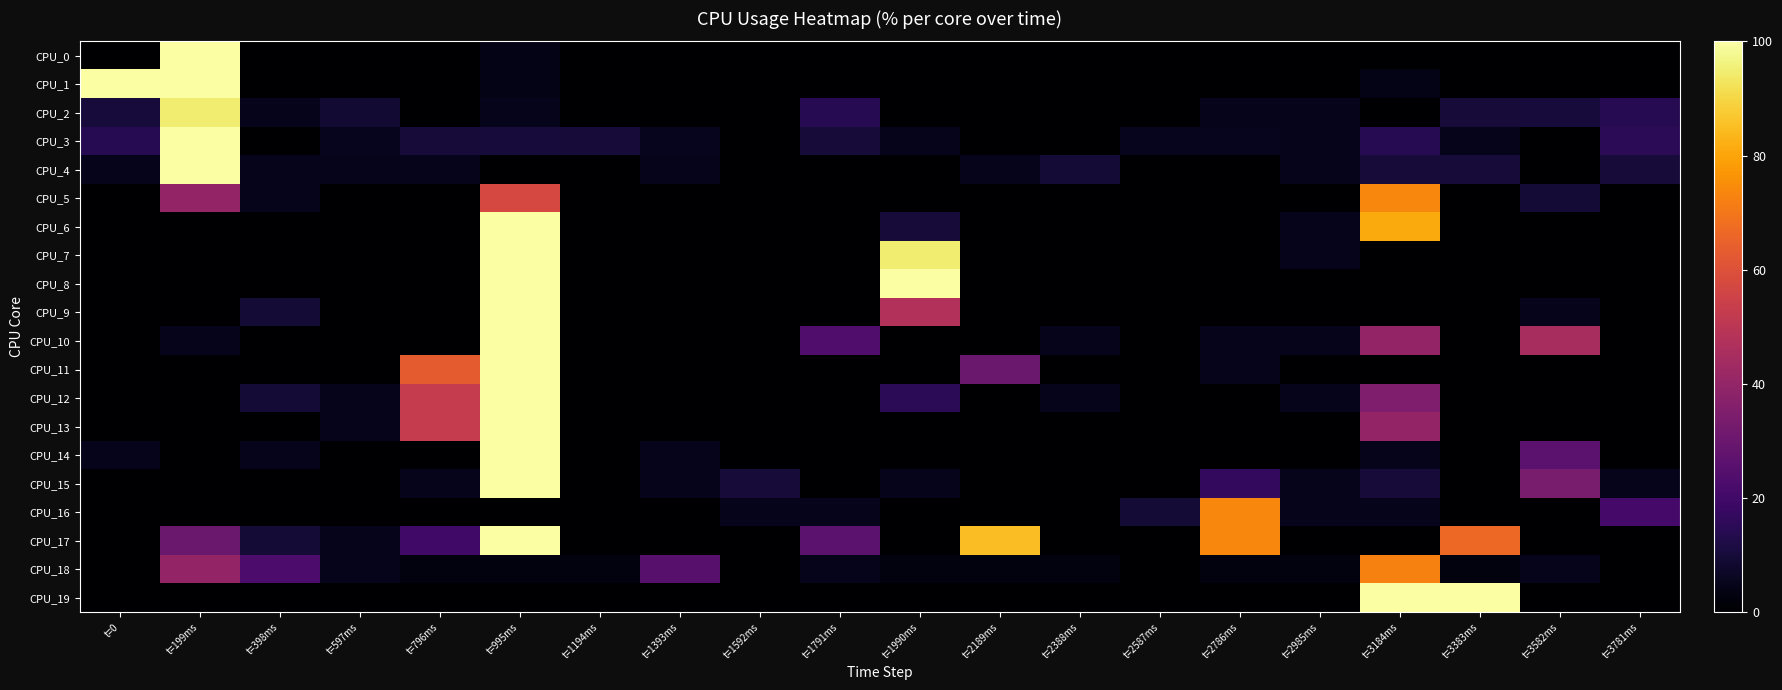

List the series in order of their peak value, highest first.

CPU_0, CPU_1, CPU_3, CPU_4, CPU_6, CPU_7, CPU_8, CPU_9, CPU_10, CPU_11, CPU_12, CPU_13, CPU_14, CPU_15, CPU_17, CPU_19, CPU_2, CPU_5, CPU_16, CPU_18